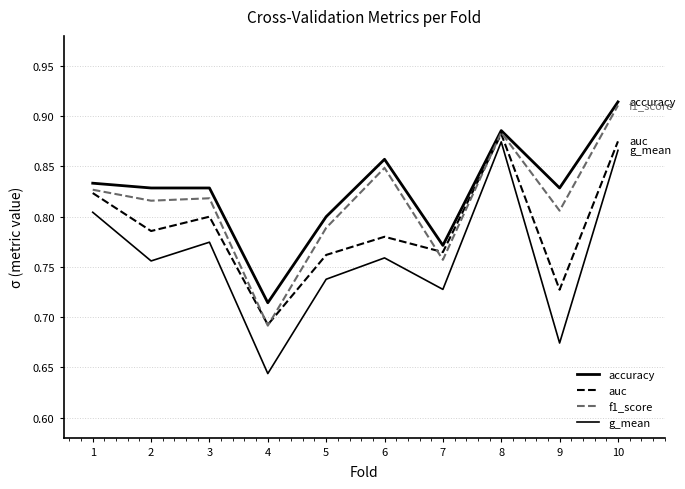

Is this an area chart (filled region under the line)?

No